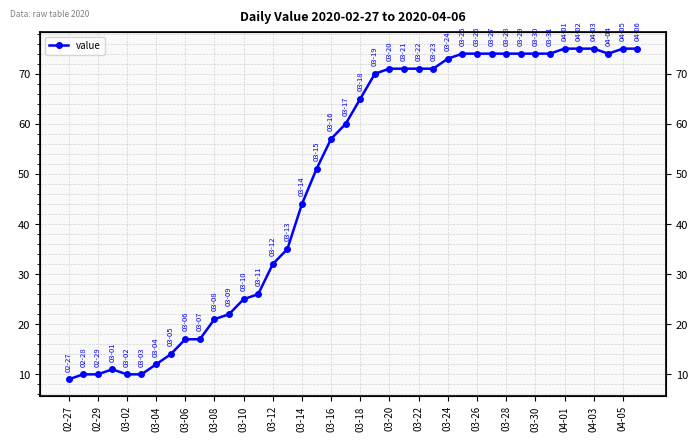

Reading left to right, what are all the values shown in this chart?

9	10	10	11	10	10	12	14	17	17	21	22	25	26	32	35	44	51	57	60	65	70	71	71	71	71	73	74	74	74	74	74	74	74	75	75	75	74	75	75